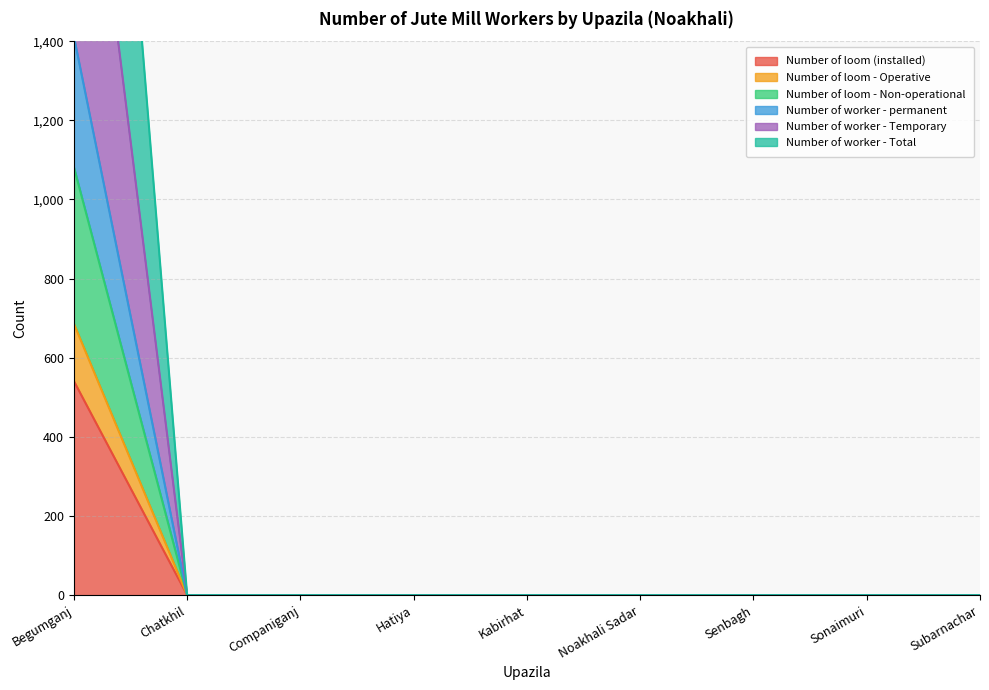

True or false: Number of worker - permanent and Number of loom - Non-operational intersect in this chart.

False